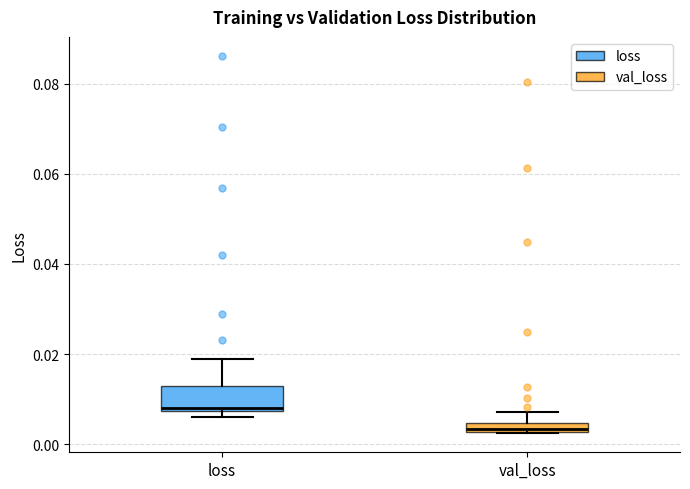

Where is the upper edge of the box for loss on the y-axis? The values are not printed on the chart, so give them approximately, as read against the axis.

0.012